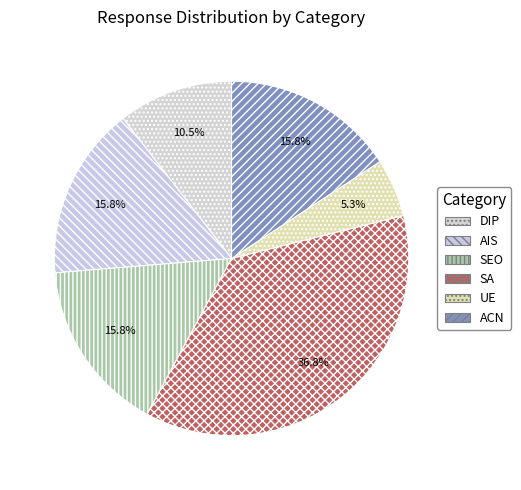

Is there a majority slice in this chart?

No